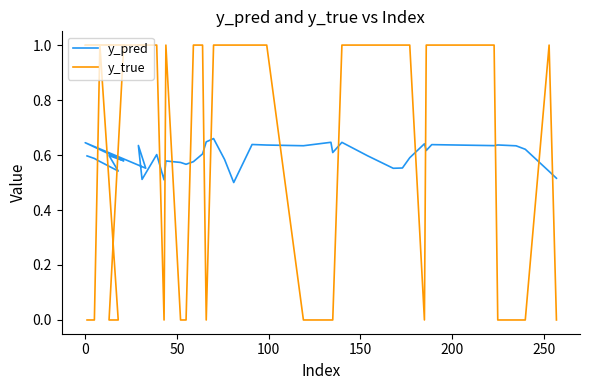

Which series has the largest range (max minus min)?

y_true